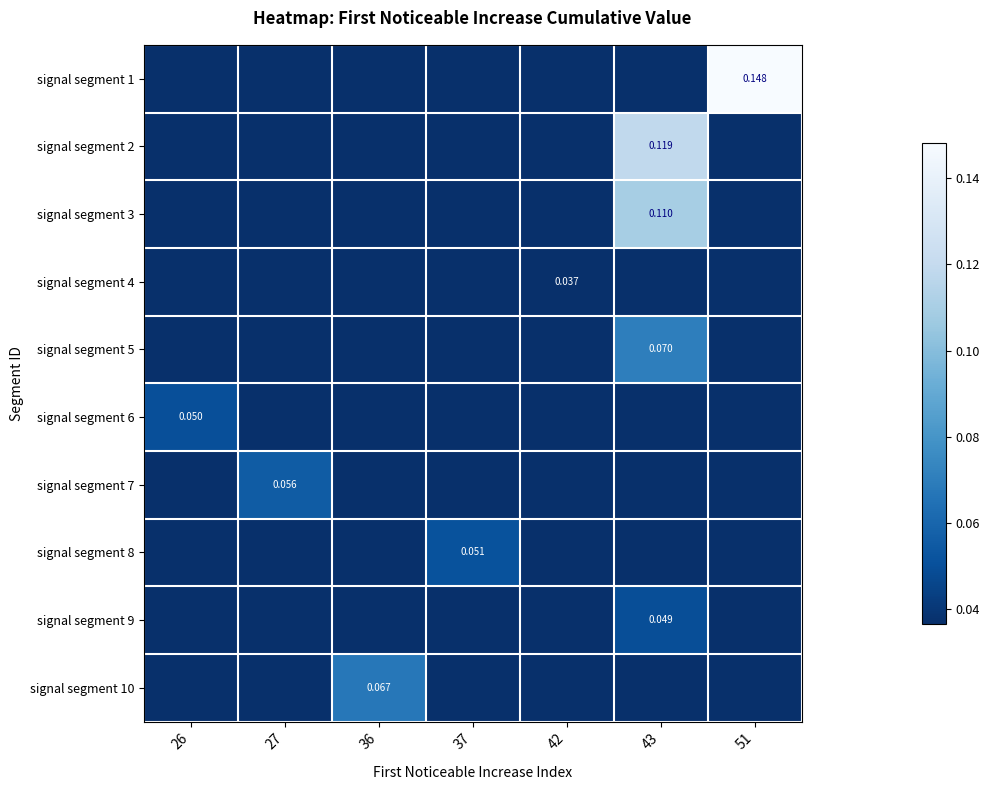

Reading left to right, extract all data points from this chart.

row_0: 0.0	0.0	0.0	0.0	0.0	0.0	0.1
row_1: 0.0	0.0	0.0	0.0	0.0	0.1	0.0
row_2: 0.0	0.0	0.0	0.0	0.0	0.1	0.0
row_3: 0.0	0.0	0.0	0.0	0.0	0.0	0.0
row_4: 0.0	0.0	0.0	0.0	0.0	0.1	0.0
row_5: 0.0	0.0	0.0	0.0	0.0	0.0	0.0
row_6: 0.0	0.1	0.0	0.0	0.0	0.0	0.0
row_7: 0.0	0.0	0.0	0.1	0.0	0.0	0.0
row_8: 0.0	0.0	0.0	0.0	0.0	0.0	0.0
row_9: 0.0	0.0	0.1	0.0	0.0	0.0	0.0